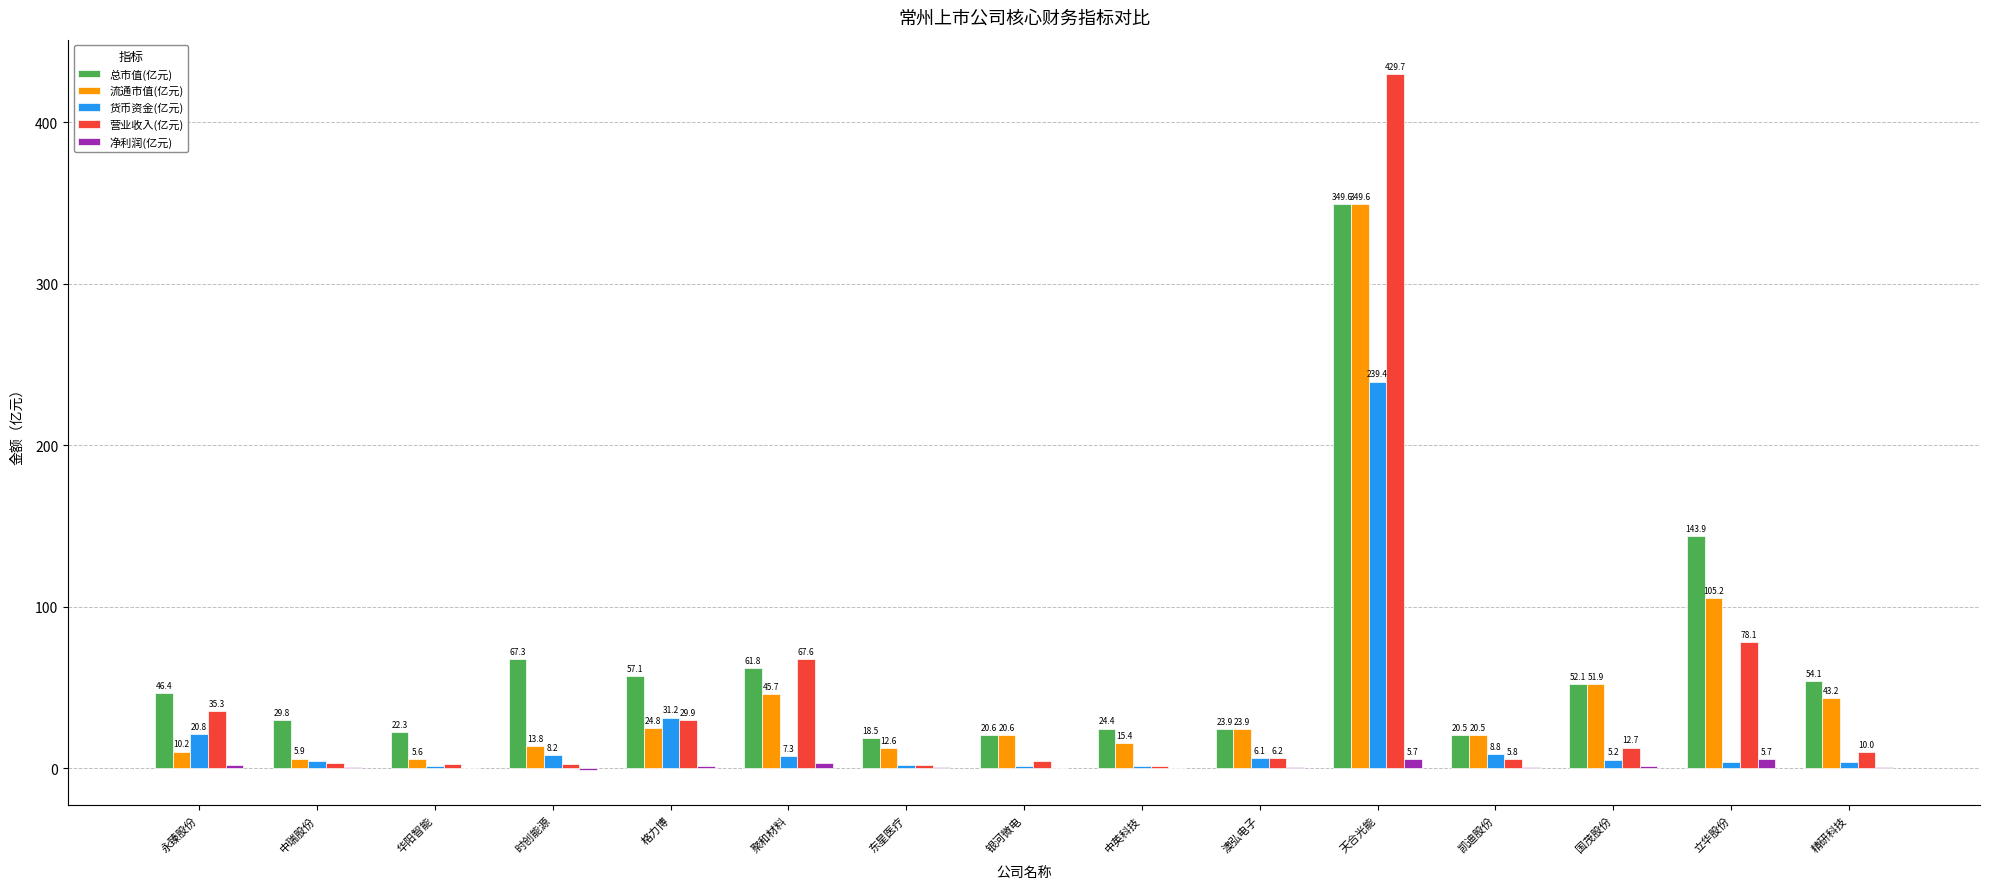

The 总市值(亿元) series shows 46.4 at 永臻股份. True or false?

True